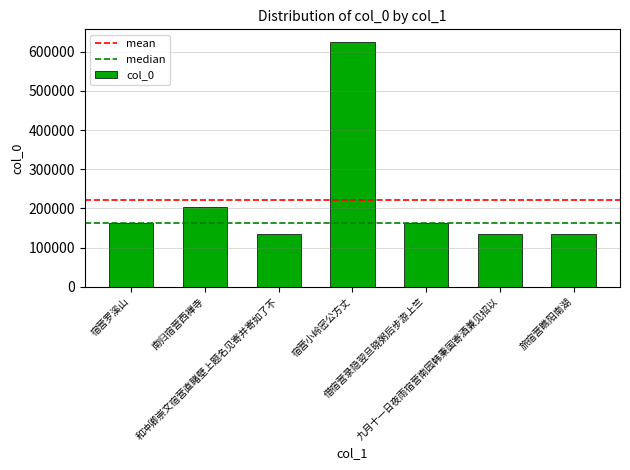

What is the change in value from 宿营小岭密公方丈 to 借宿营录隐翌旦晓粥后步游上竺?

-462551